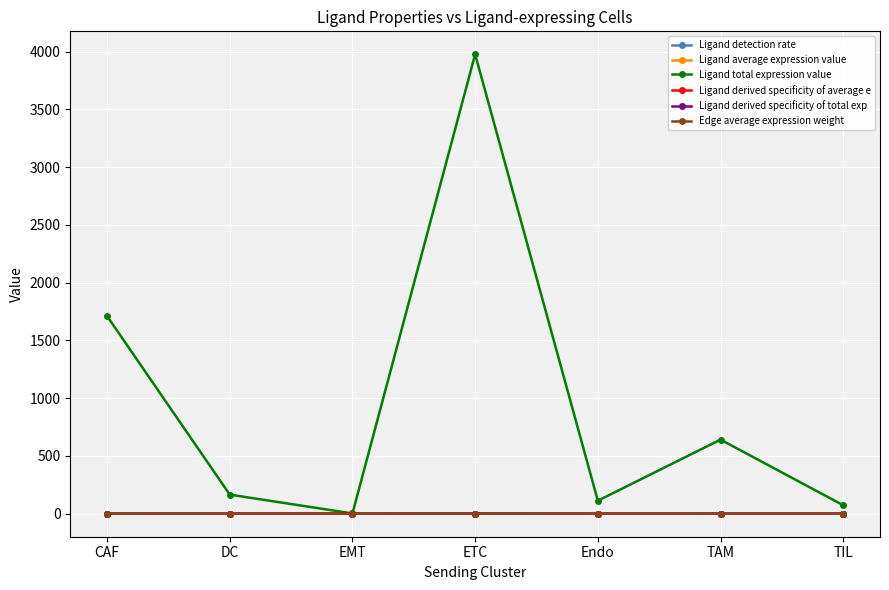

What is the greatest value displayed?

3976.8